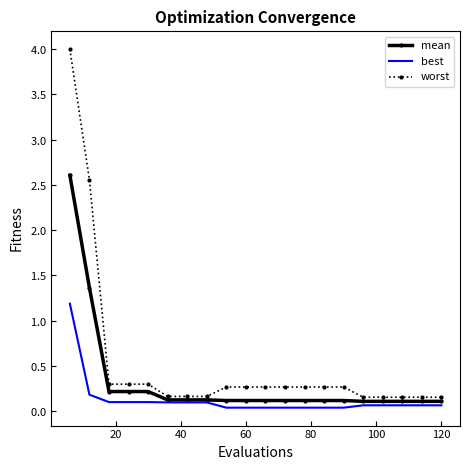

Reading left to right, extract all data points from this chart.

mean: 2.6	1.4	0.2	0.2	0.2	0.1	0.1	0.1	0.1	0.1	0.1	0.1	0.1	0.1	0.1	0.1	0.1	0.1	0.1	0.1
best: 1.2	0.2	0.1	0.1	0.1	0.1	0.1	0.1	0.0	0.0	0.0	0.0	0.0	0.0	0.0	0.1	0.1	0.1	0.1	0.1
worst: 4.0	2.6	0.3	0.3	0.3	0.2	0.2	0.2	0.3	0.3	0.3	0.3	0.3	0.3	0.3	0.2	0.2	0.2	0.2	0.2